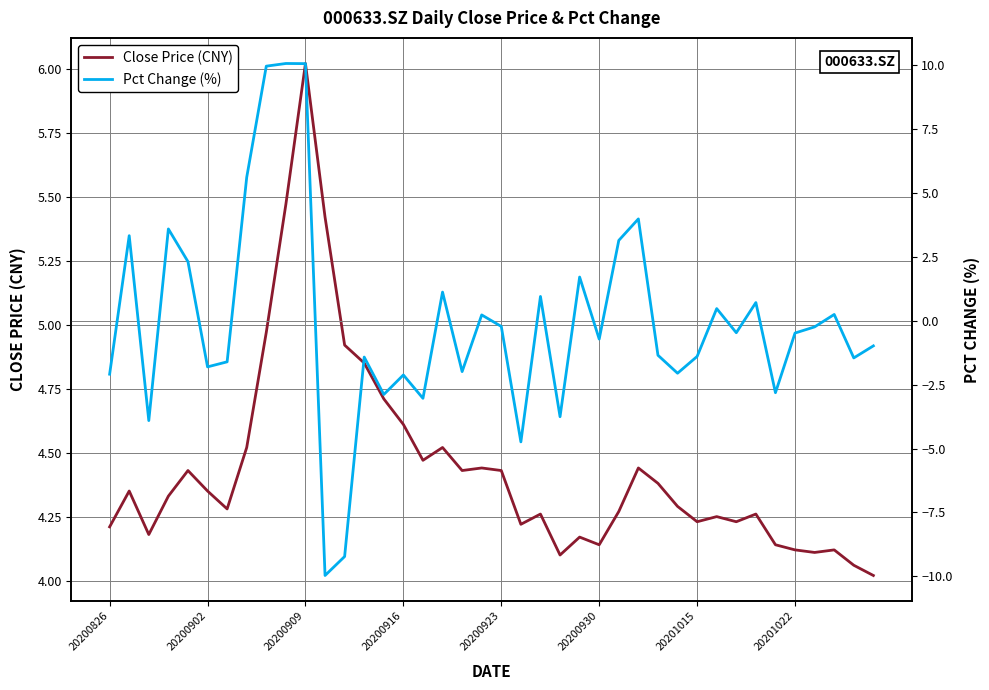

What is the difference between the highest and lowest values at 9?

4.6